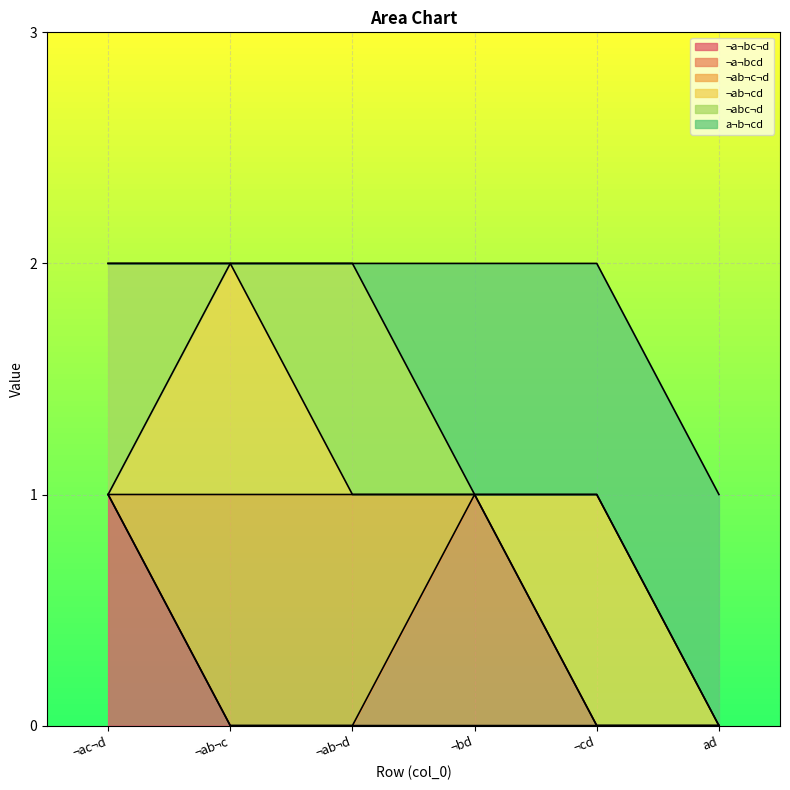

Where is the first local maximum for ¬abc¬d?

¬ab¬d